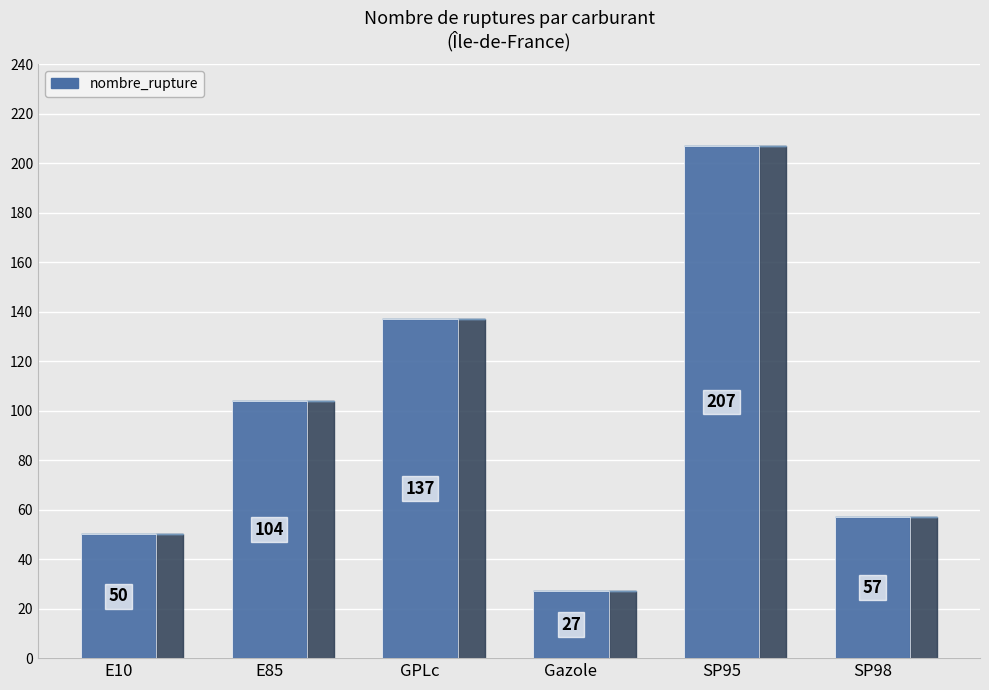

What is the label of the 5th bar from the right?

E85